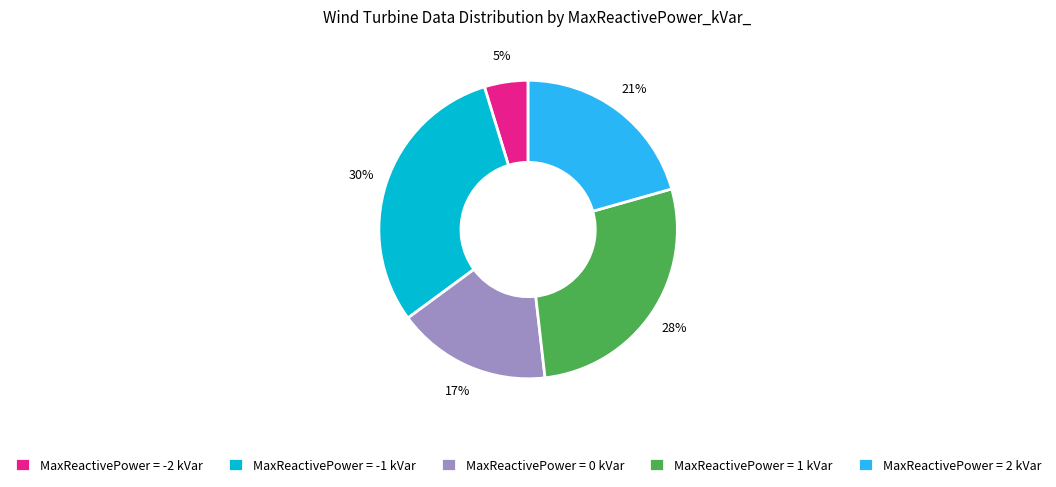

Is the sum of MaxReactivePower = 2 kVar and MaxReactivePower = 1 kVar greater than half?

No